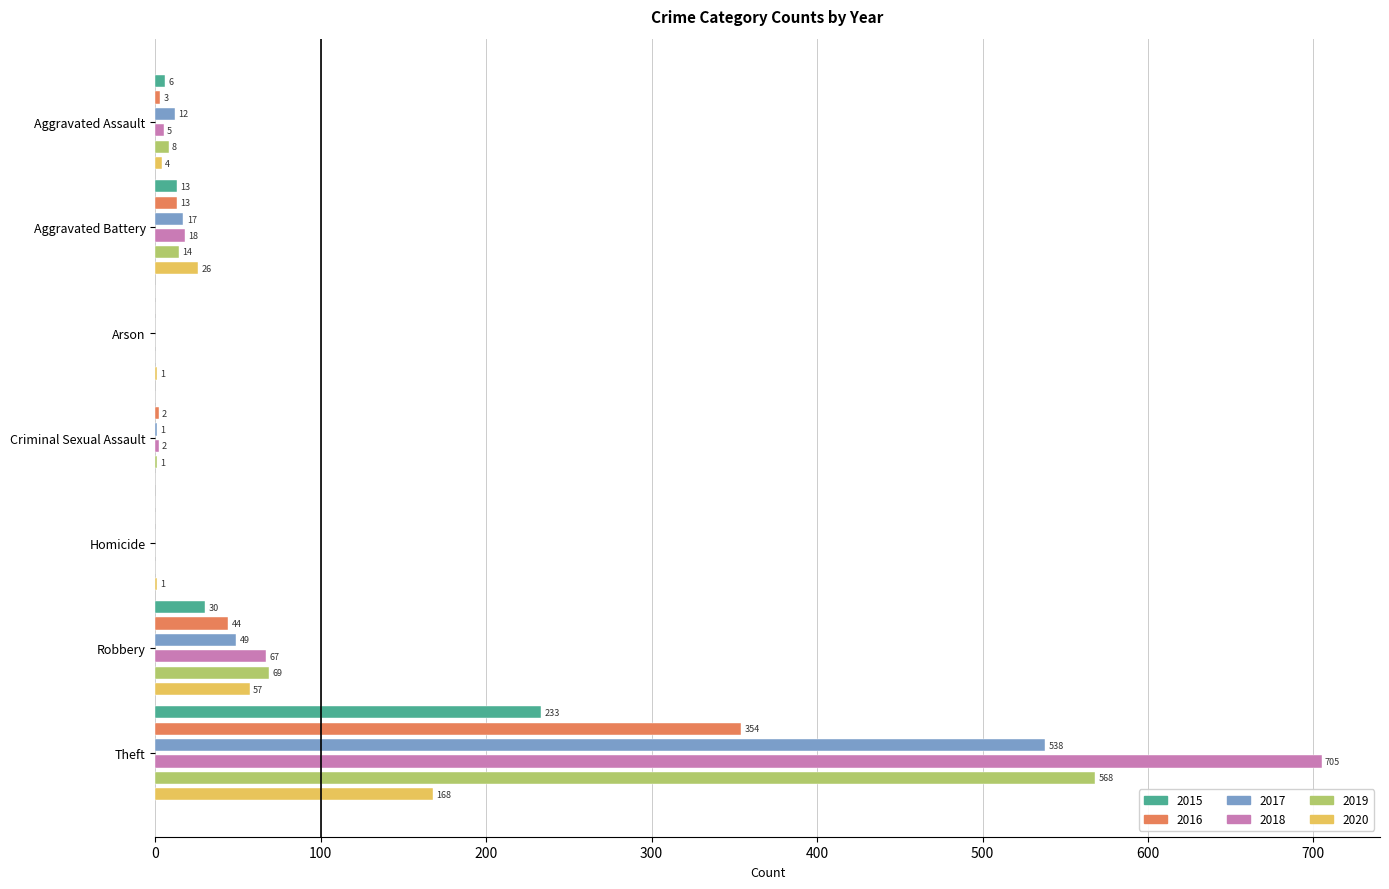

Which series has the largest range (max minus min)?

2018